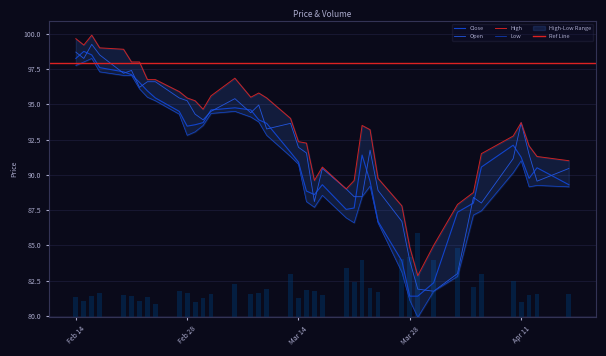

Are the bars horizontal?

No